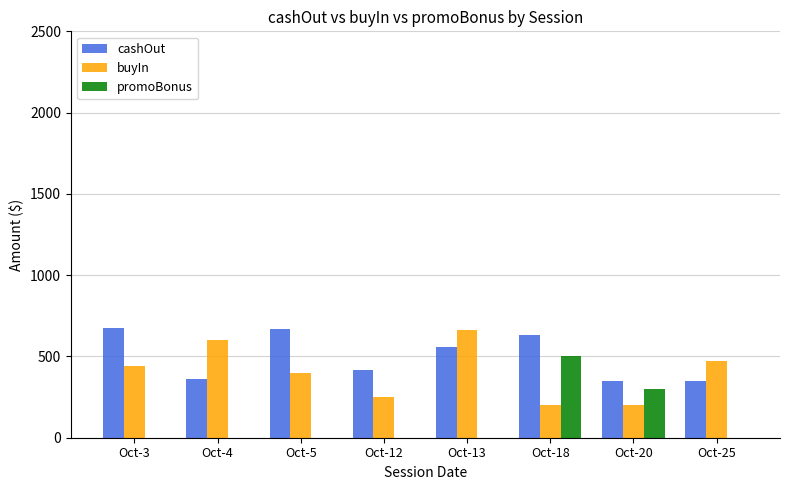

Is the value of cashOut at Oct-18 greater than the value of buyIn at Oct-5?

Yes